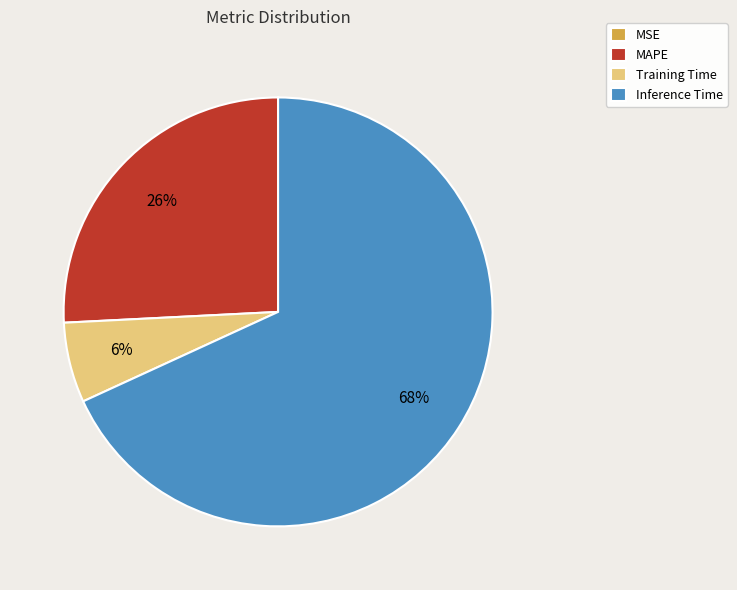

Which category has the biggest portion of the pie?

Inference Time